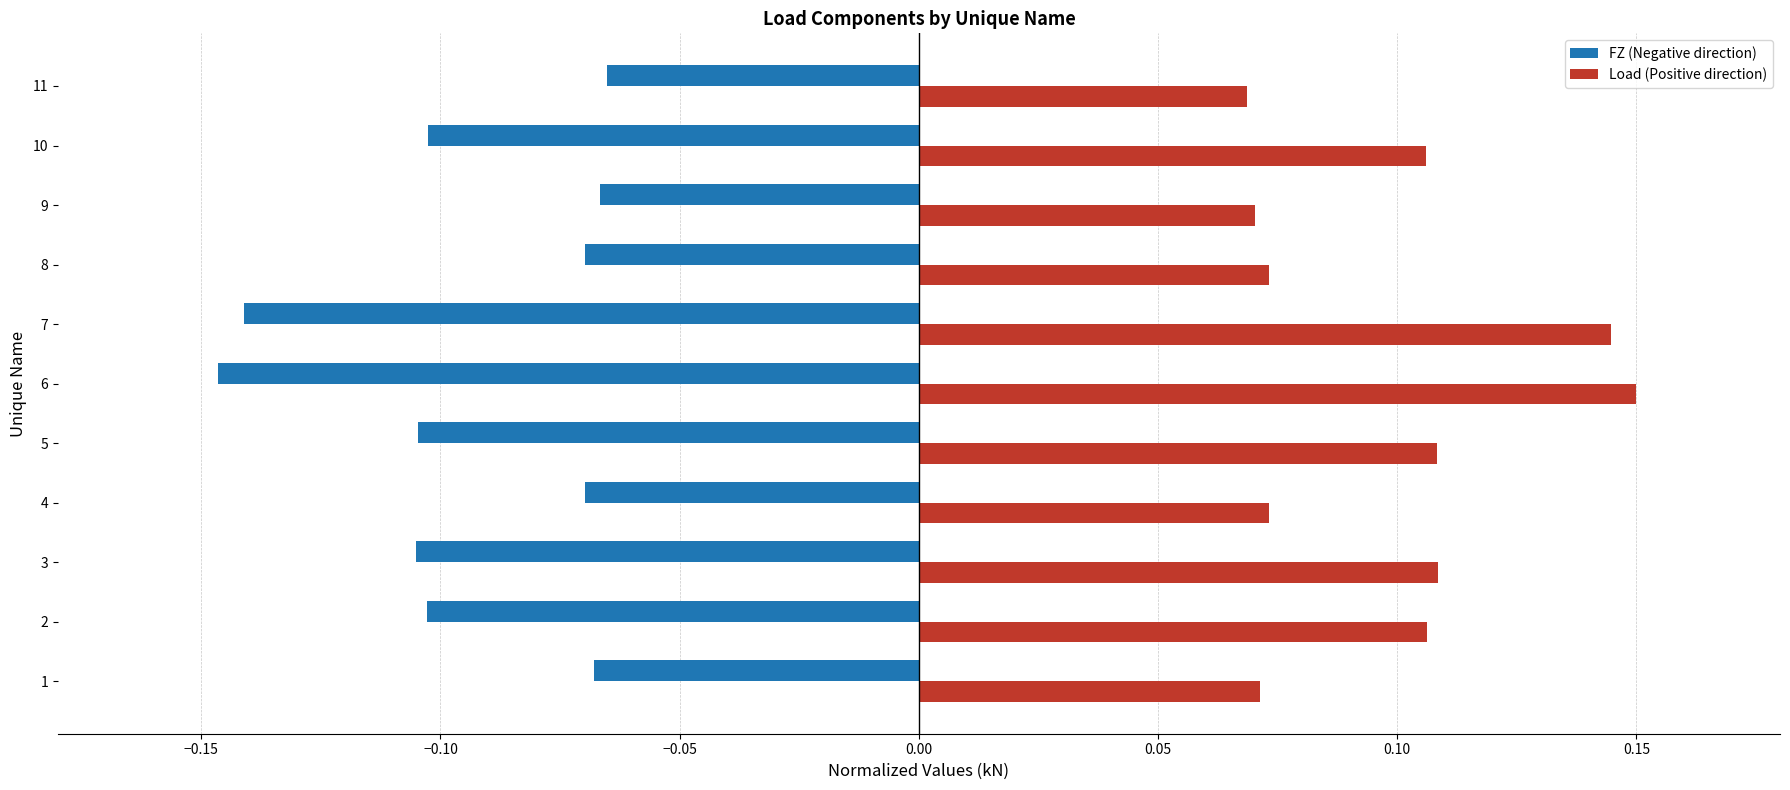

List the series in order of their overall mean, highest first.

Load (Positive direction), FZ (Negative direction)